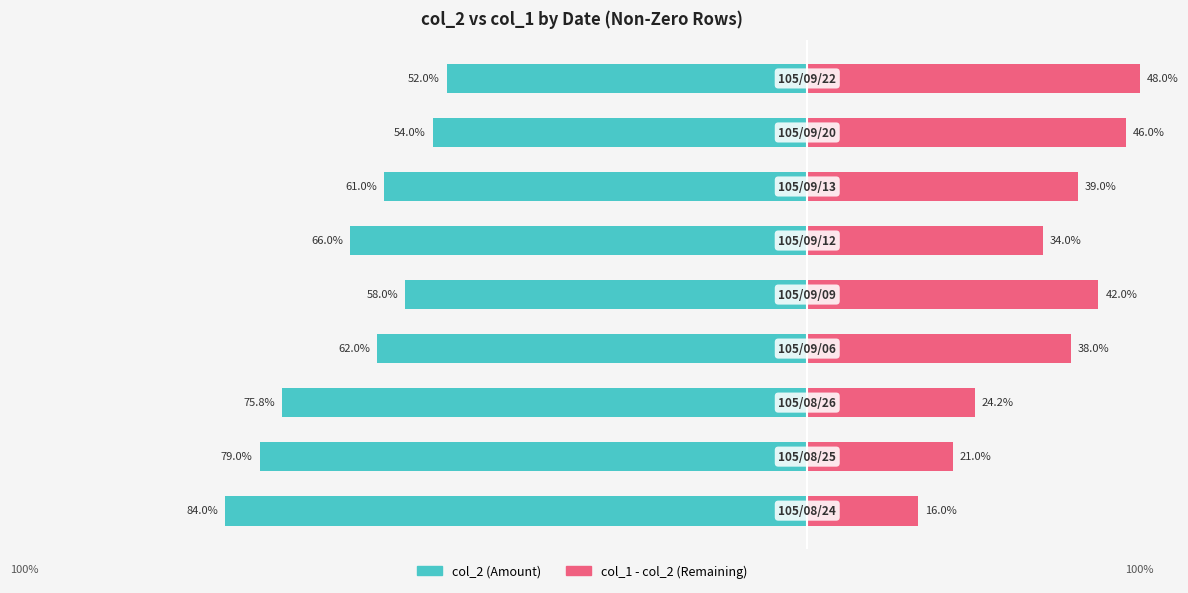

What is the value of the col_1 - col_2 bar at the 5th from the left?

42.0